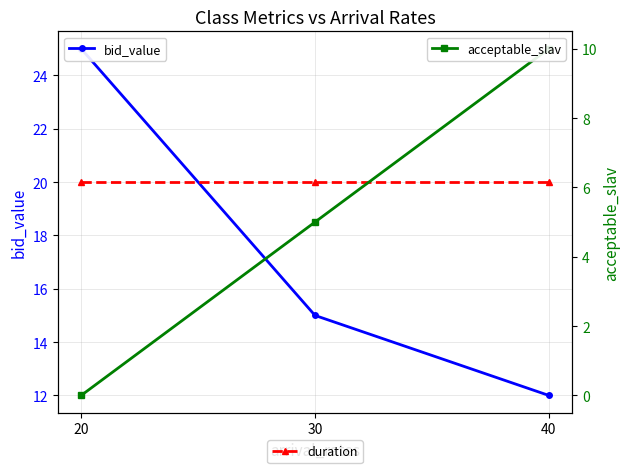

What is the difference between the acceptable_slav values at 40 and 20?

10